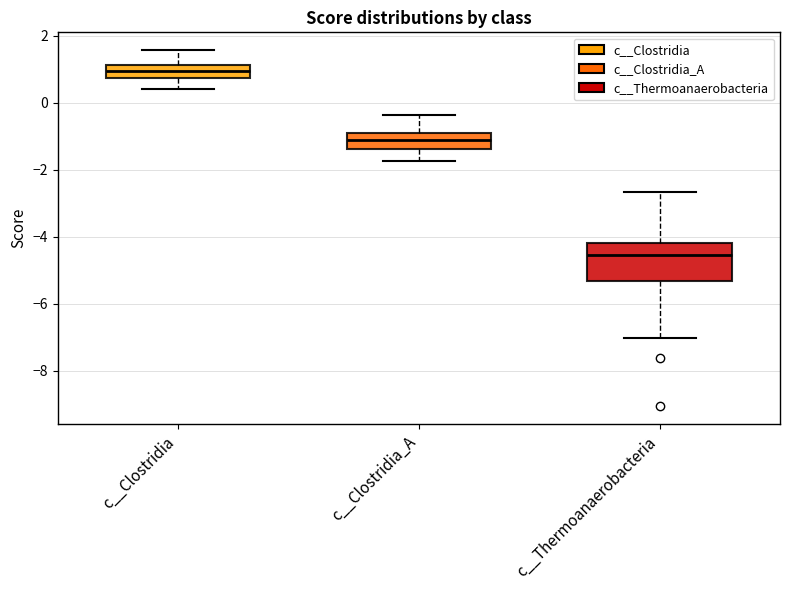

Comparing the boxes themselves (not the whiskers), which one is the tallest?

c__Thermoanaerobacteria